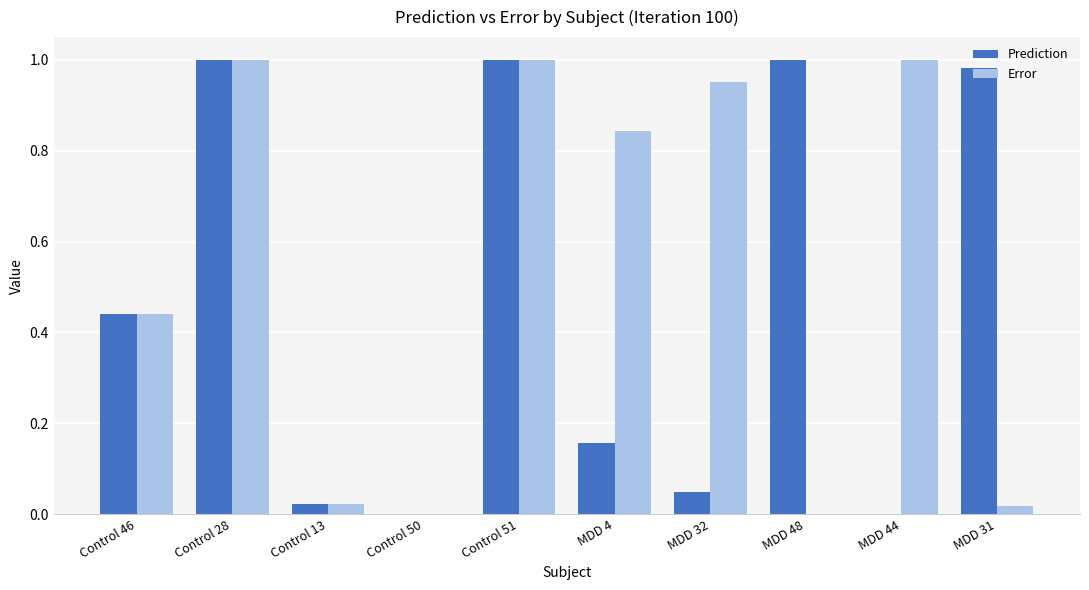

Does the chart contain stacked bars?

No